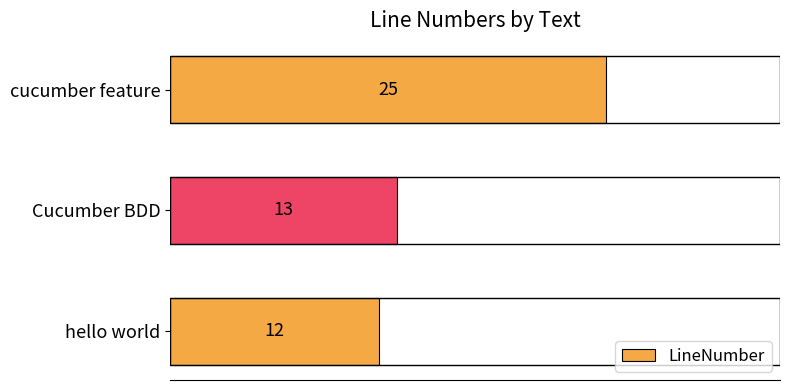

What is the change in value from Cucumber BDD to cucumber feature?

+12